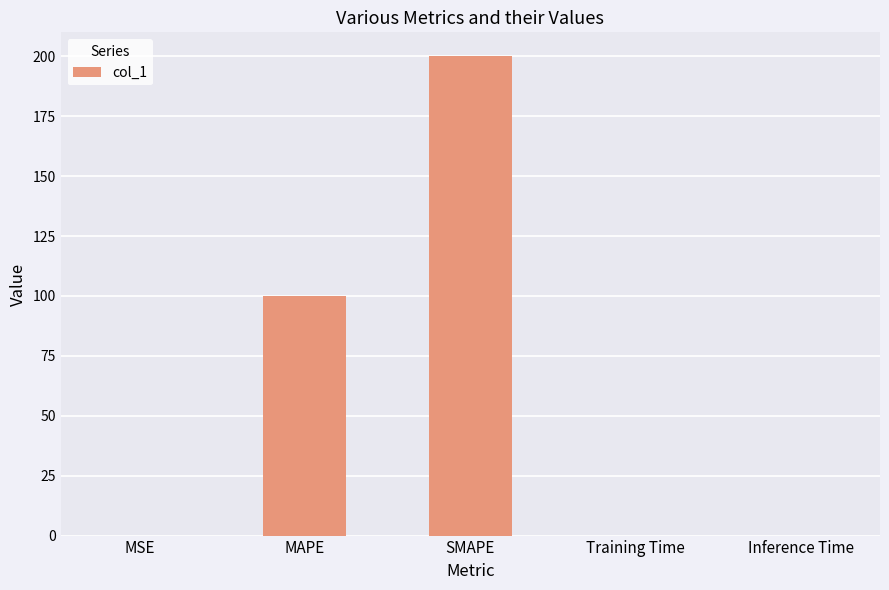

The chart shows a value of 200.0 at SMAPE. True or false?

True